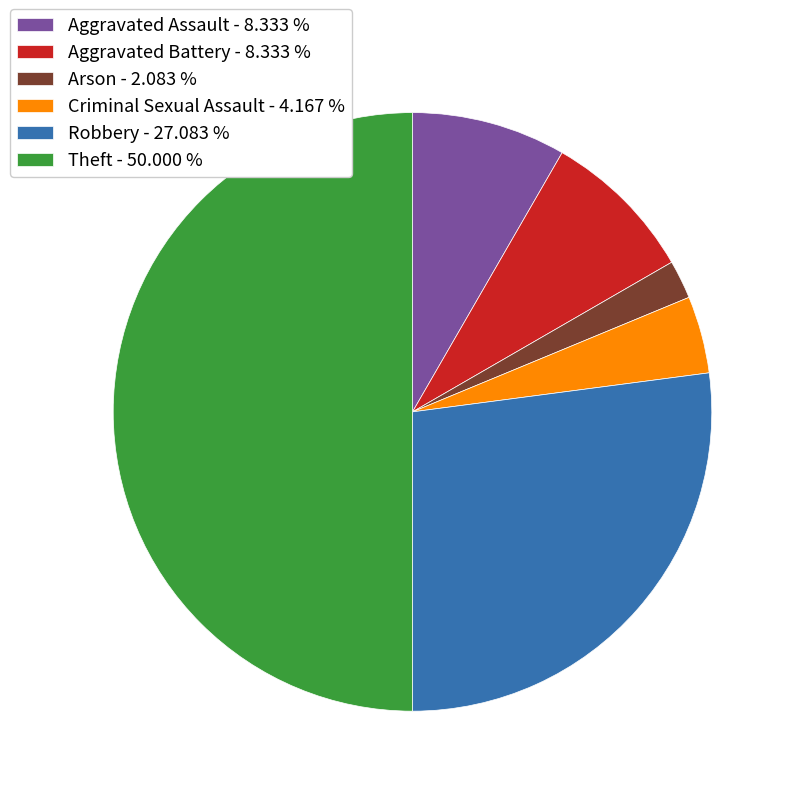

Is the sum of Arson - 2.083 % and Robbery - 27.083 % greater than half?

No